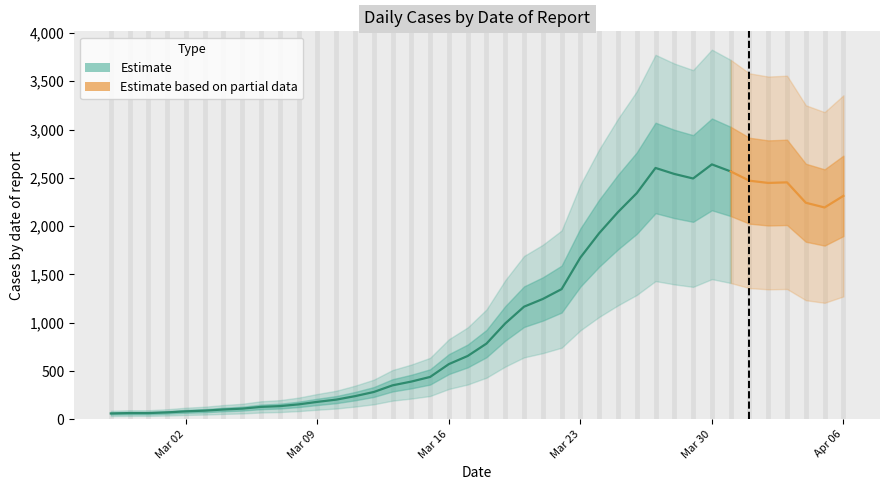

What is the maximum value shown in the chart?

2639